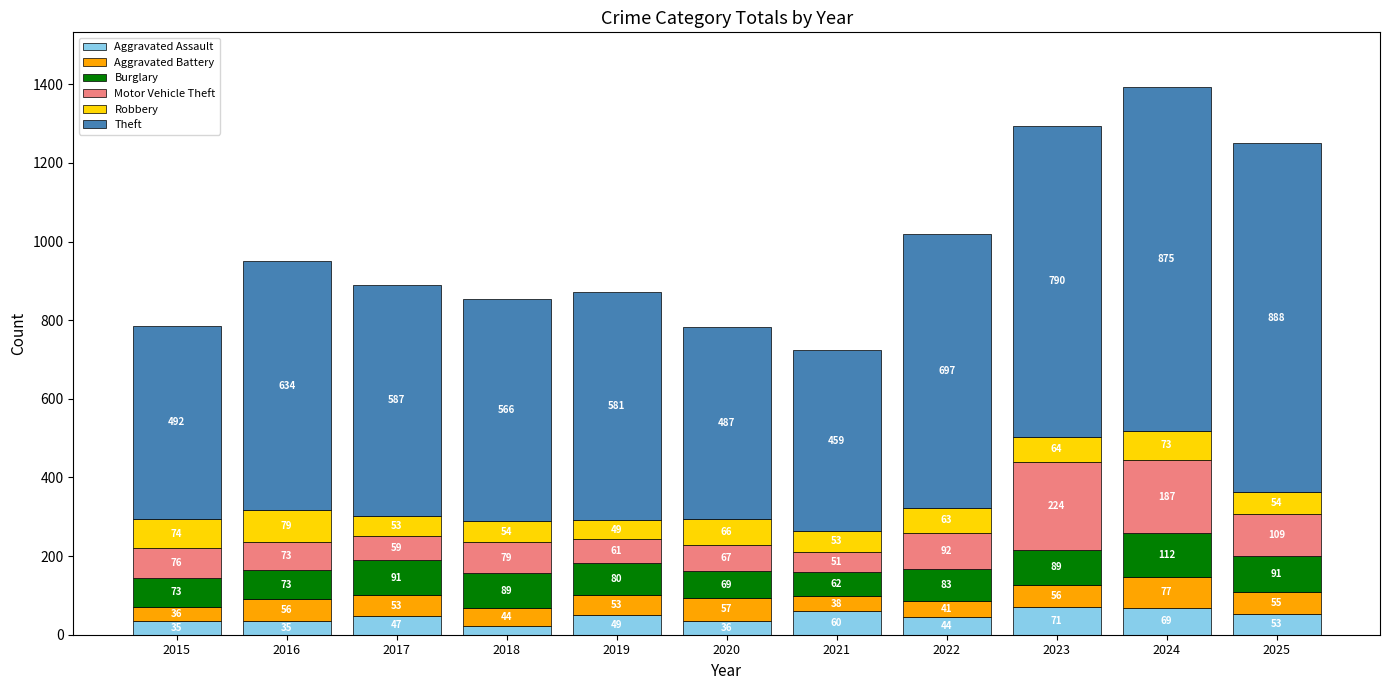

Reading left to right, transcribe the values for Aggravated Assault.

2015=35	2016=35	2017=47	2018=23	2019=49	2020=36	2021=60	2022=44	2023=71	2024=69	2025=53